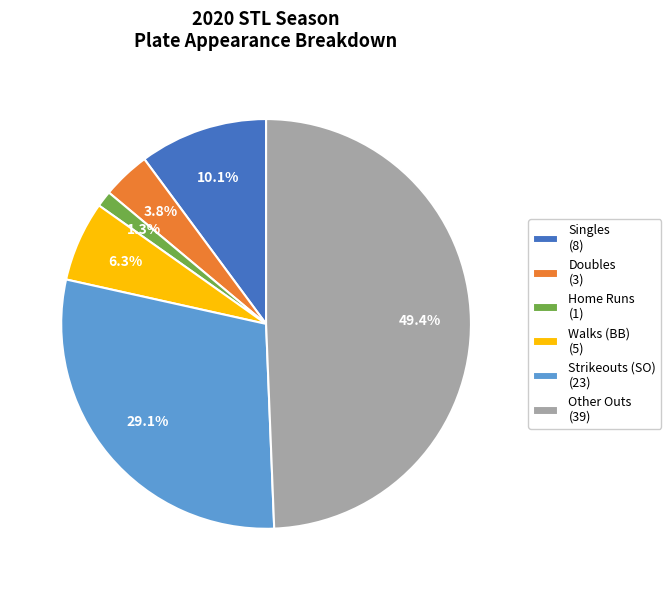

Between Doubles (3) and Other Outs (39), which is larger?

Other Outs (39)